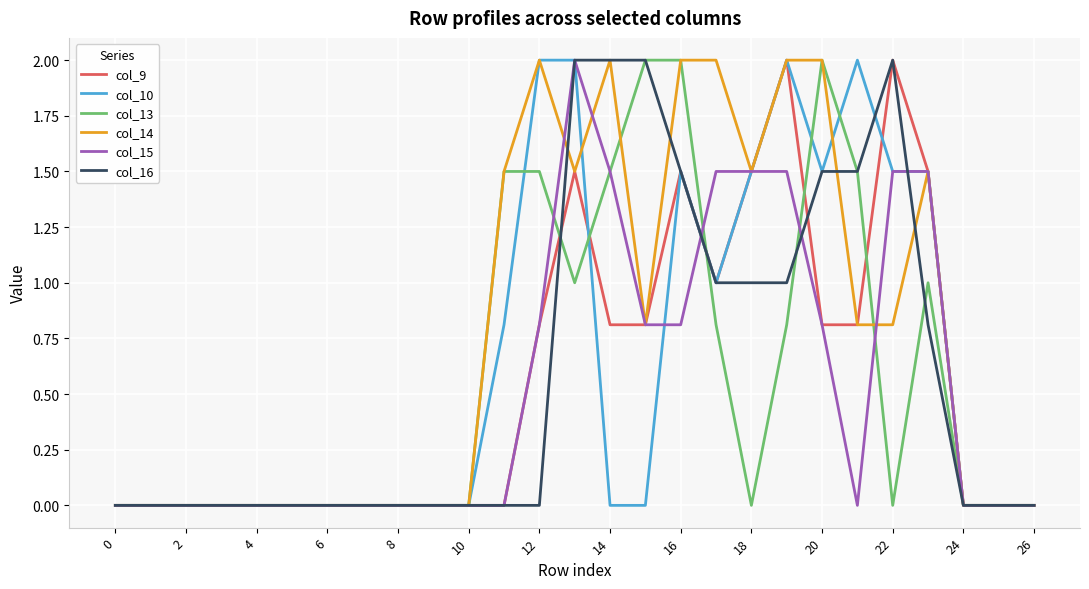

What is the sum of all col_13 values?

15.6